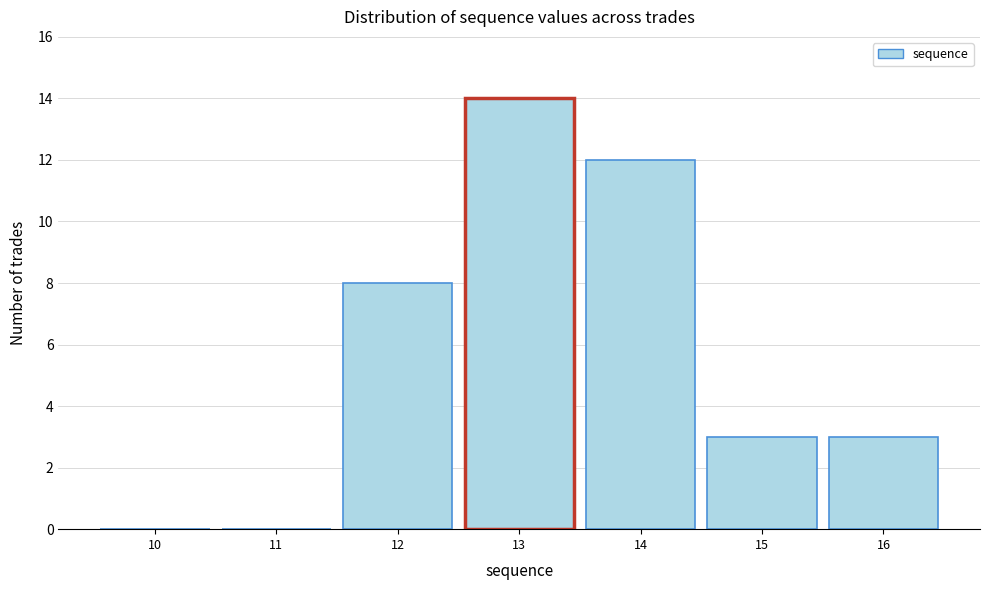

Reading right to left, list all the values displayed in this chart.

16=3	15=3	14=12	13=14	12=8	11=0	10=0